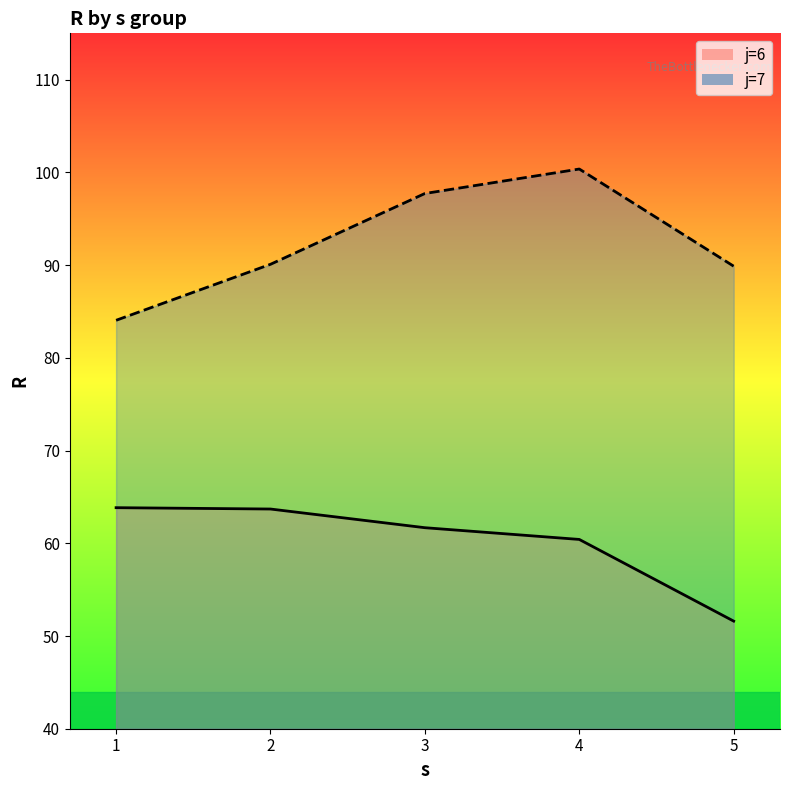

Is it true that j=7 equals 84.0 at 1?

True